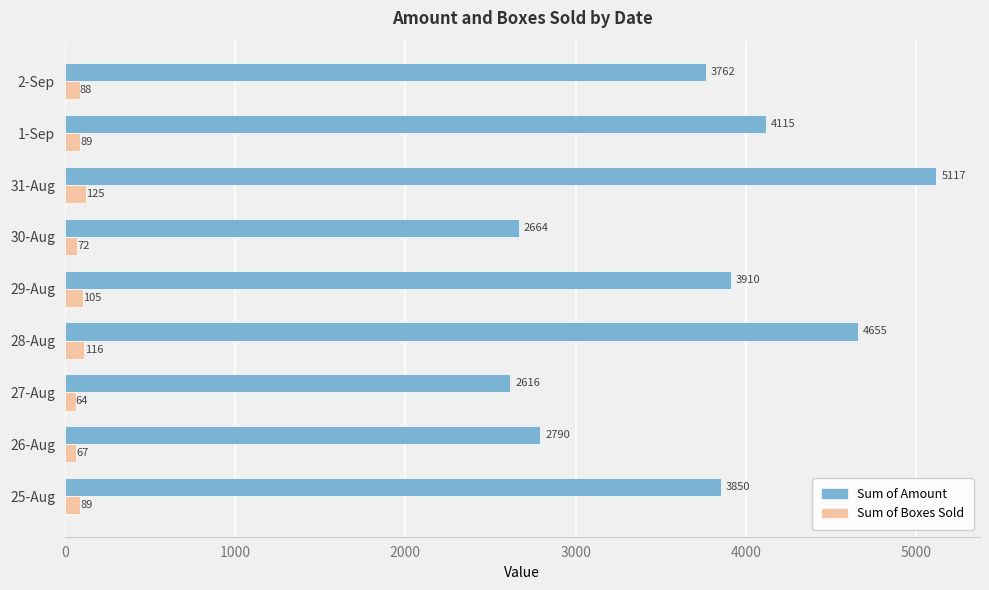

At which category is the sum across all series the highest?

31-Aug